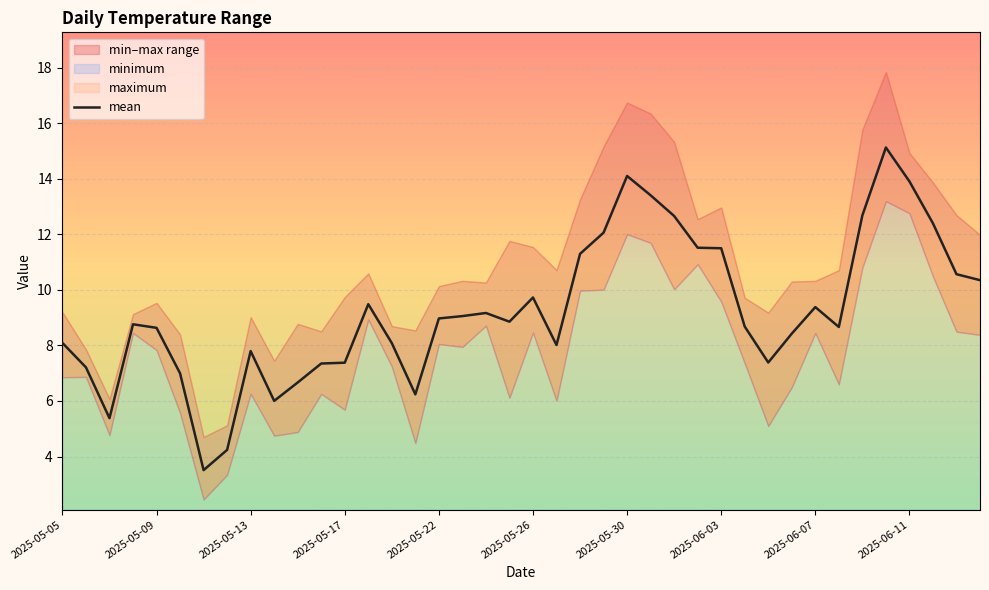

How many data points does each series have?

40